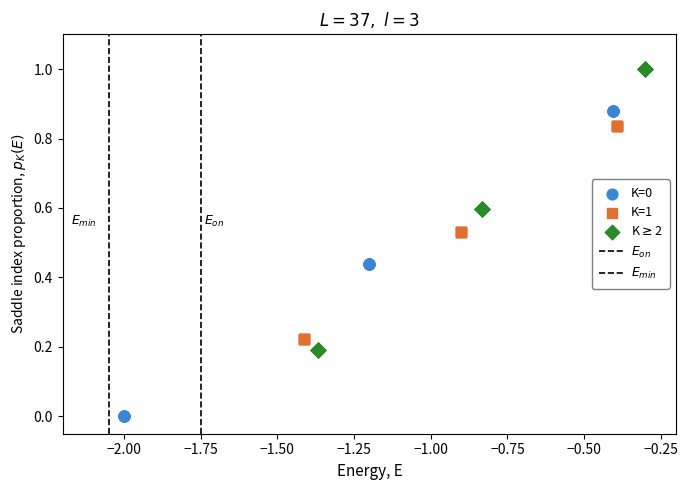

Which series contains the highest Y value?

K$\geq$2